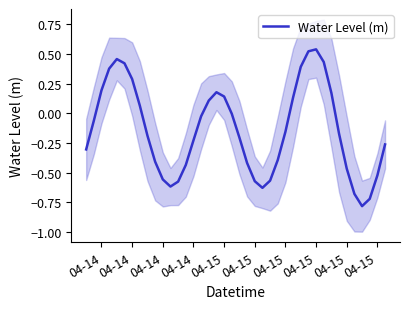

What value does the data have at 04-15?

-0.5